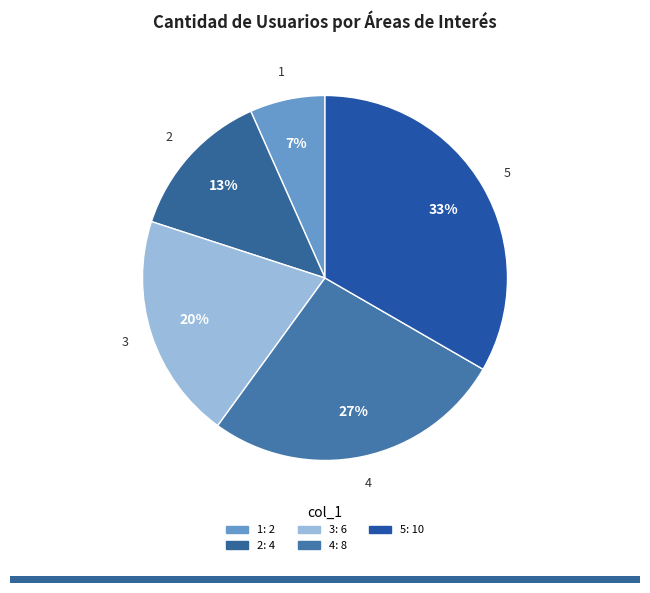

Is 1 the majority of the pie?

No